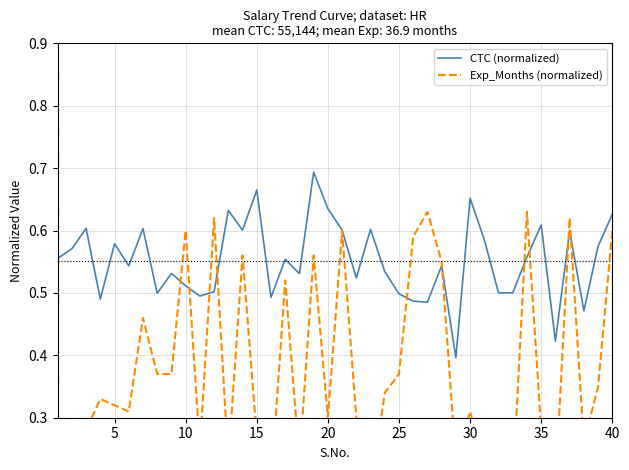

True or false: CTC (normalized) has a value of 0.8 at 17.

False